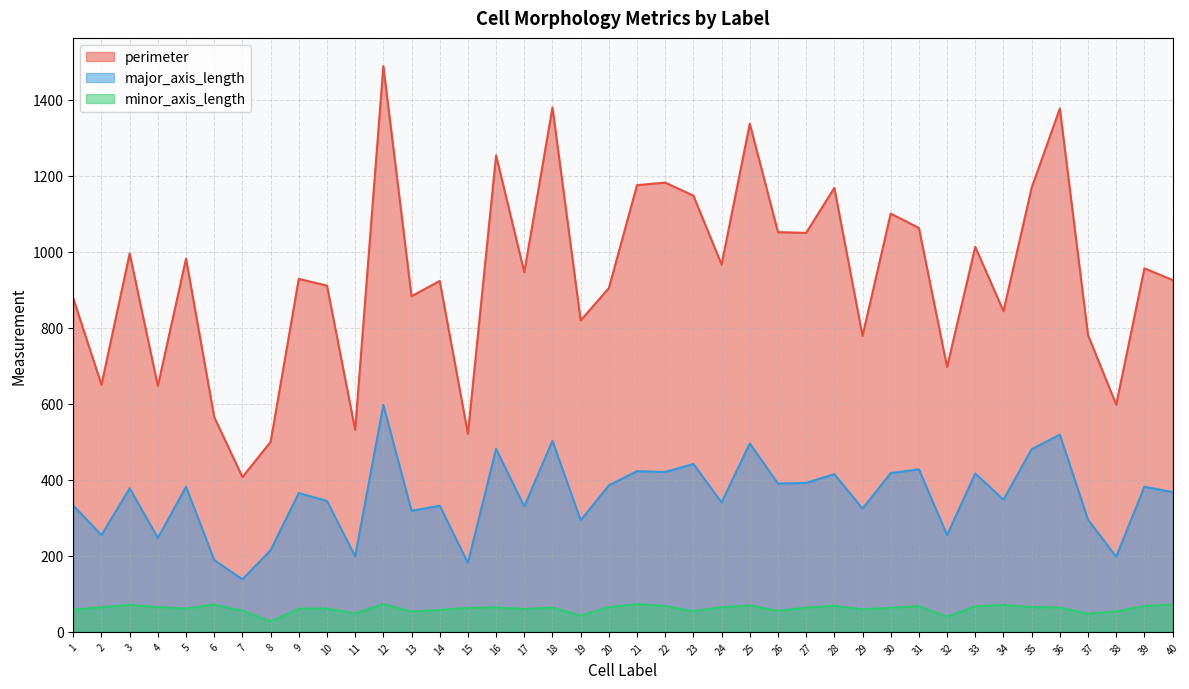

In minor_axis_length, how many points are higher than both neighbors (excluding endpoints)?

11